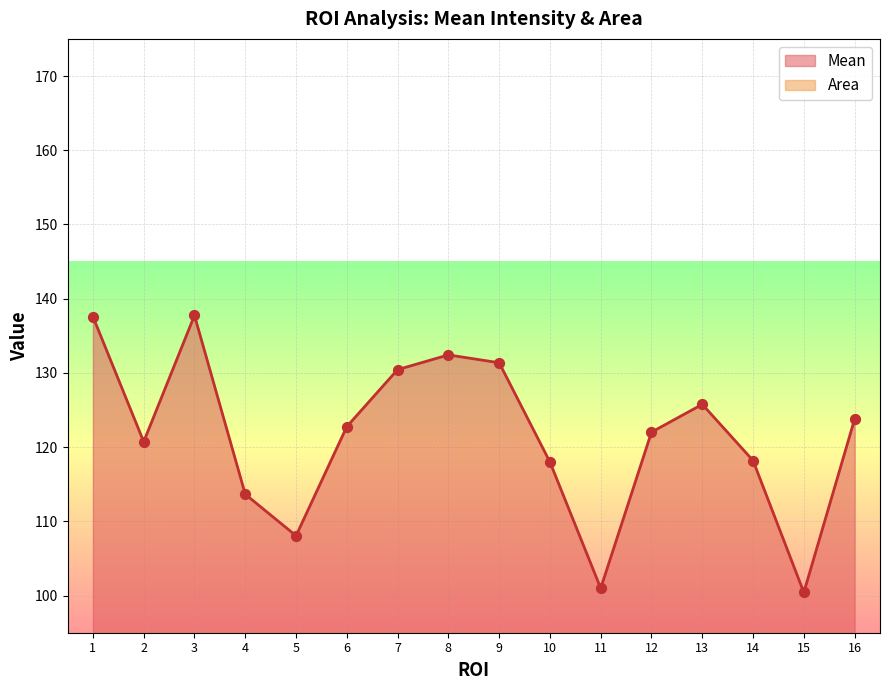

Which series reaches the minimum Y coordinate?

Area